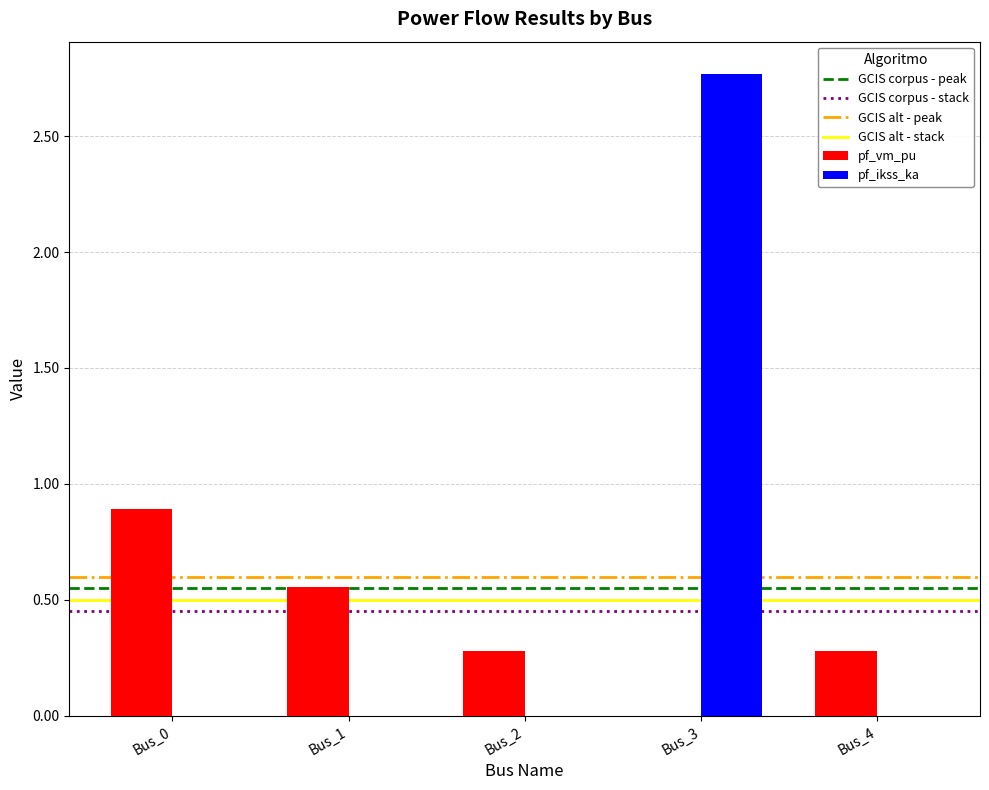

Count the number of categories in the chart.

5